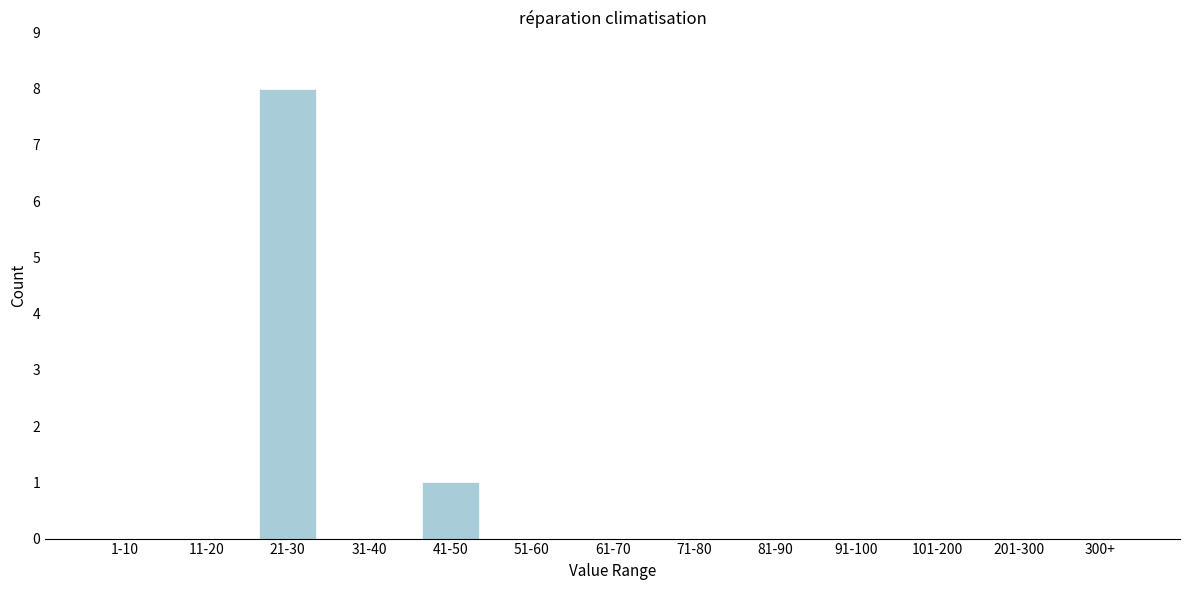

Reading left to right, what are all the values shown in this chart?

1-10=0	11-20=0	21-30=8	31-40=0	41-50=1	51-60=0	61-70=0	71-80=0	81-90=0	91-100=0	101-200=0	201-300=0	300+=0